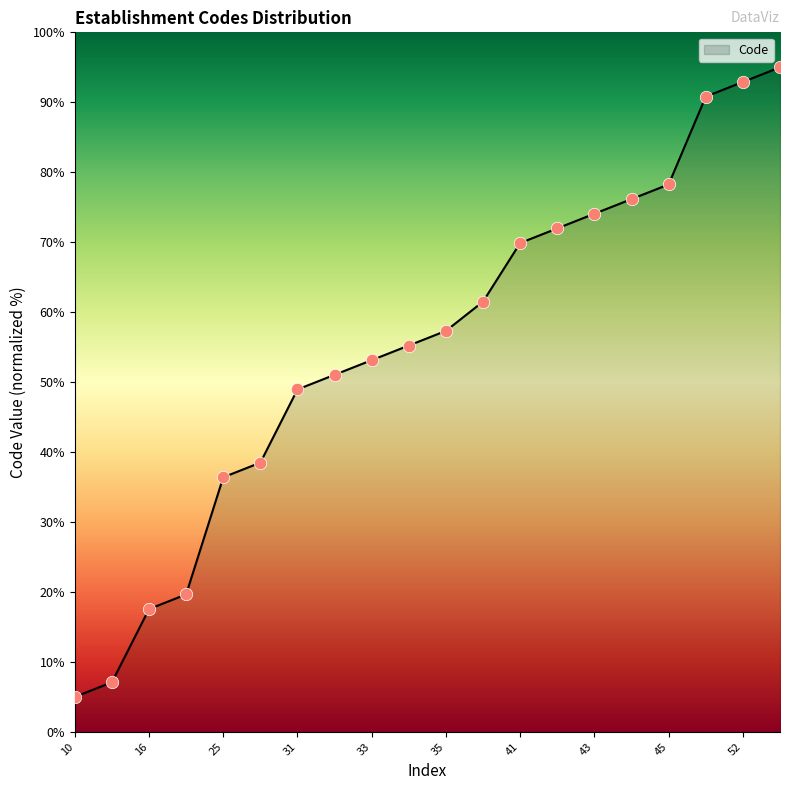

What is the greatest value displayed?

95.0